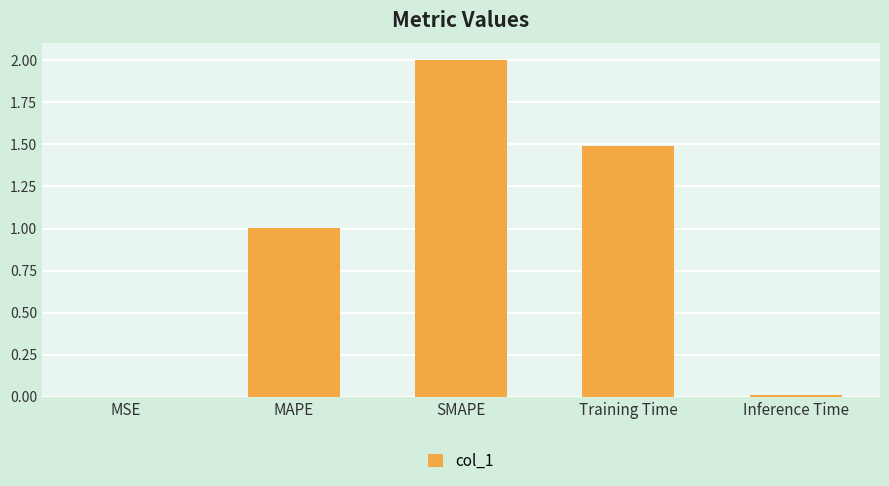

True or false: the data shows 0.5 at SMAPE.

False